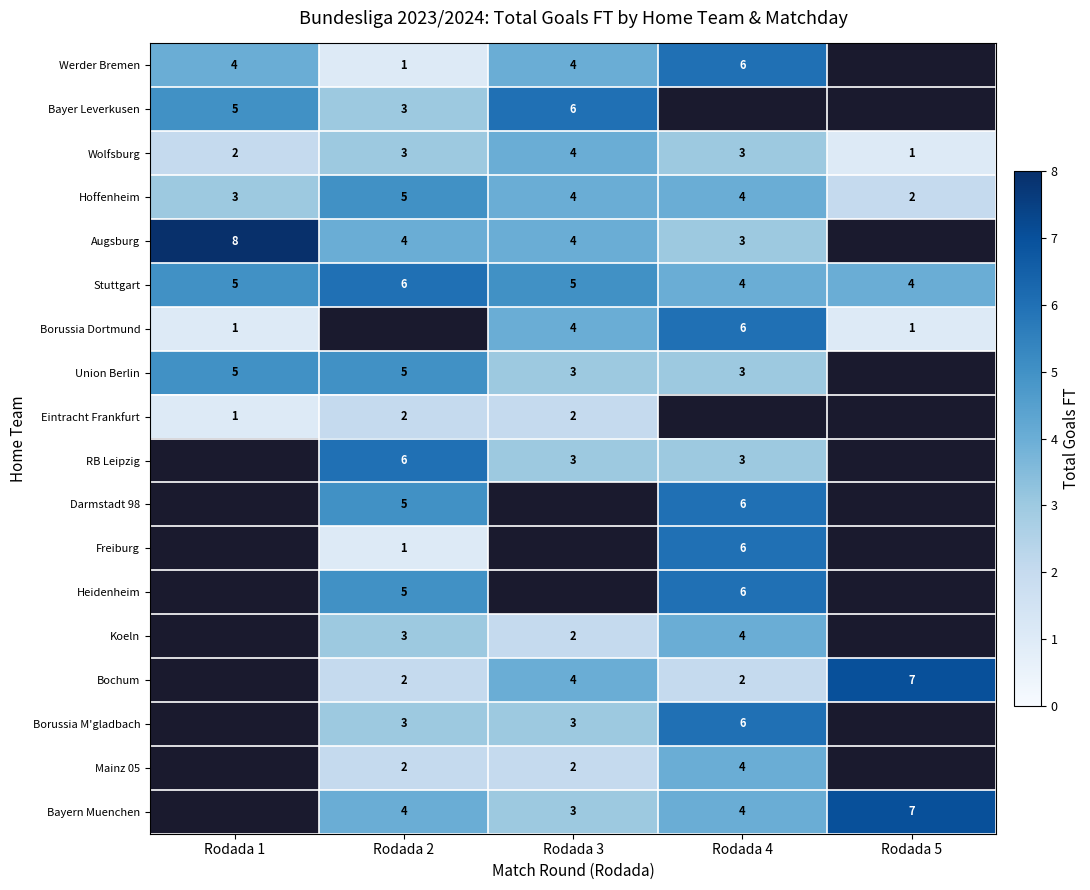

The value of Freiburg at Rodada 2 is 2. True or false?

False